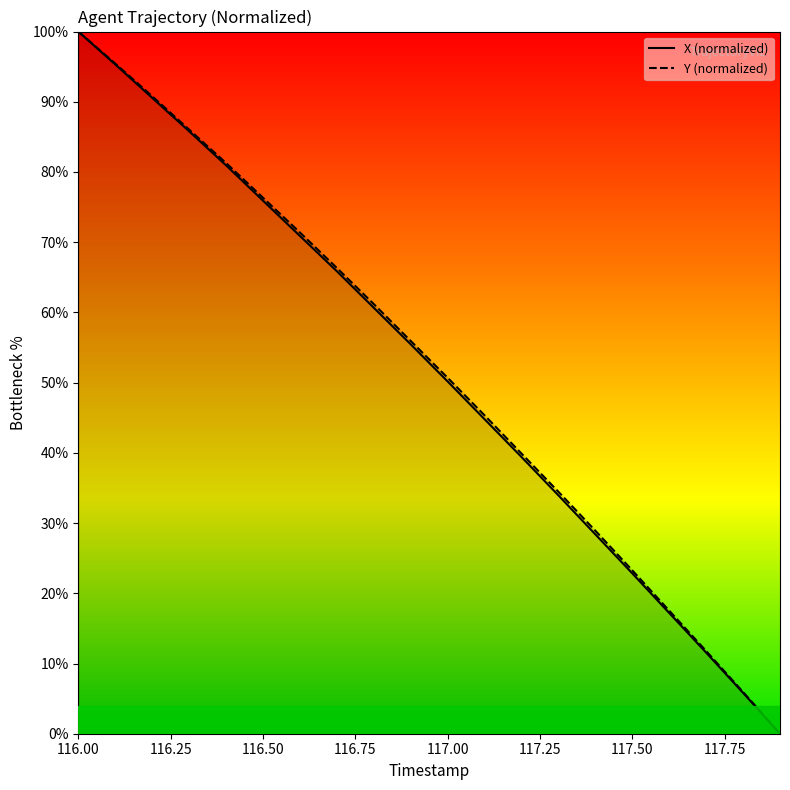

What is the sum of the Y values at 116.7 and 117.9?

66.3